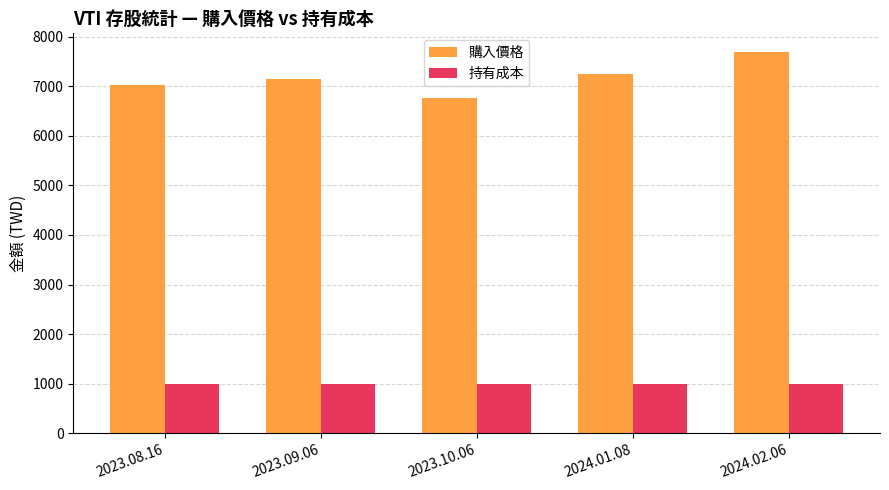

List the series in order of their overall mean, lowest first.

持有成本, 購入價格